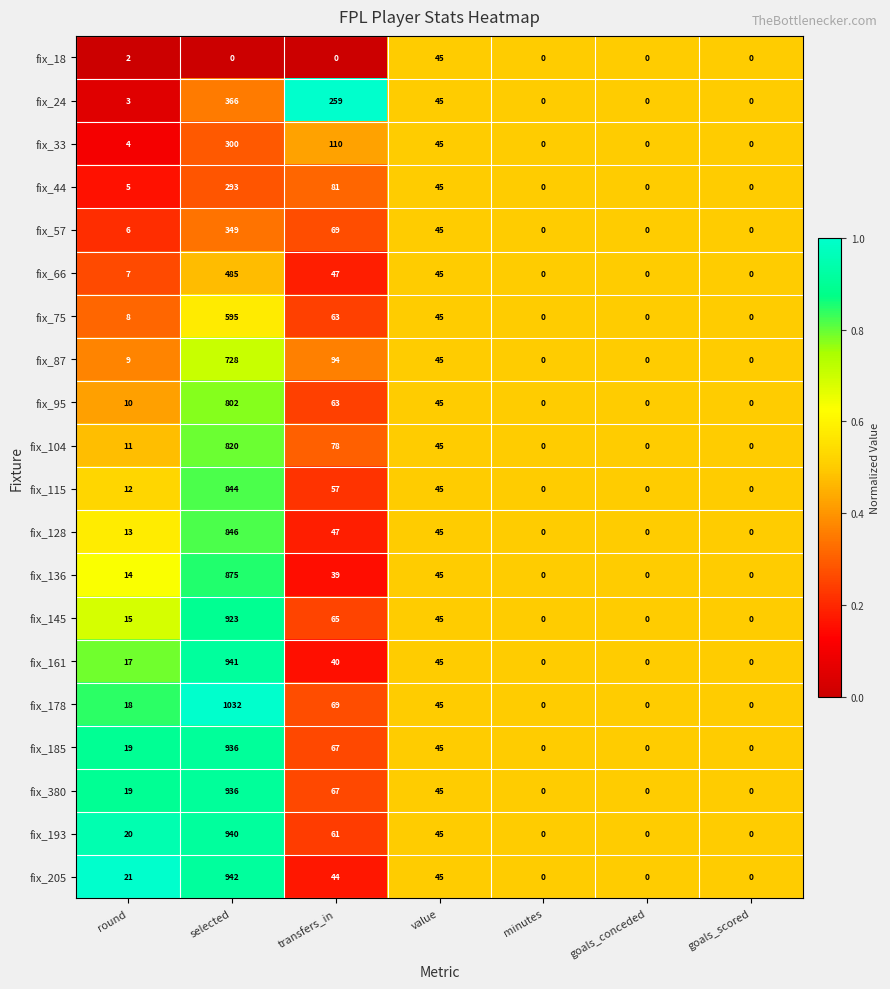

Is it true that fix_205 equals 45 at value?

True